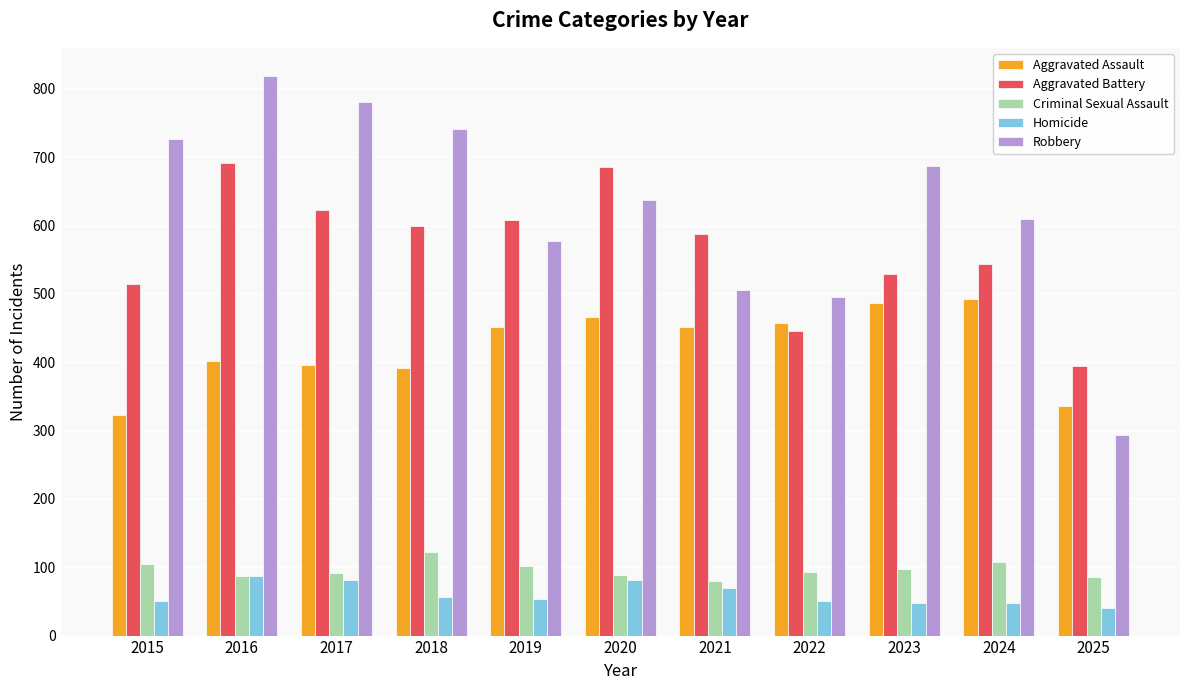

The value of Aggravated Assault at 2022 is 458. True or false?

True